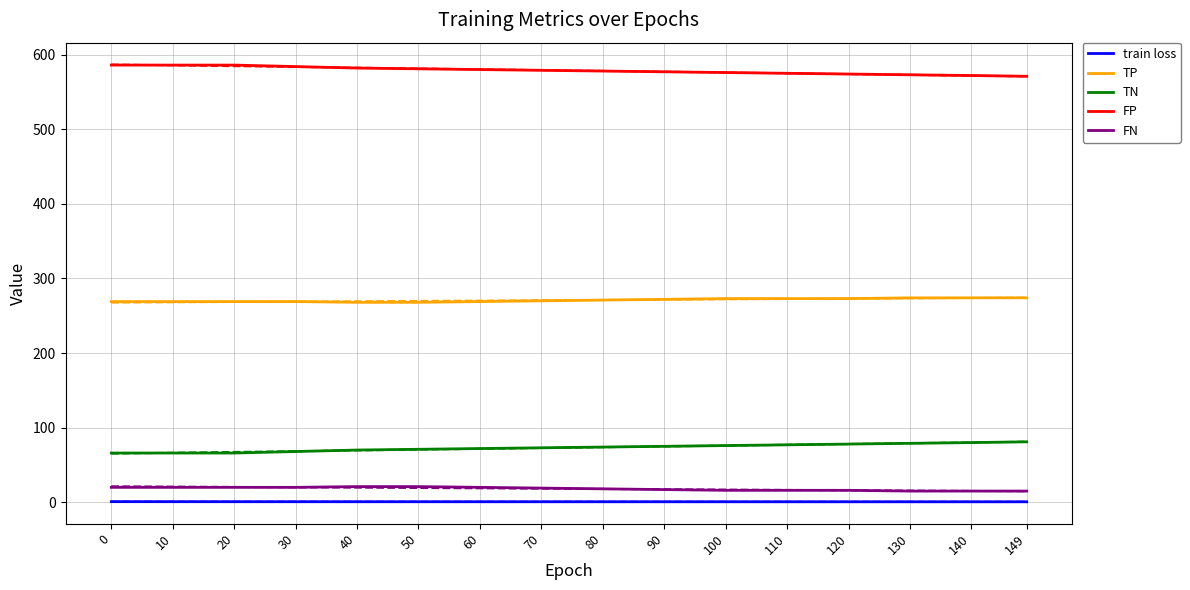

True or false: FP and TN cross at least once.

False